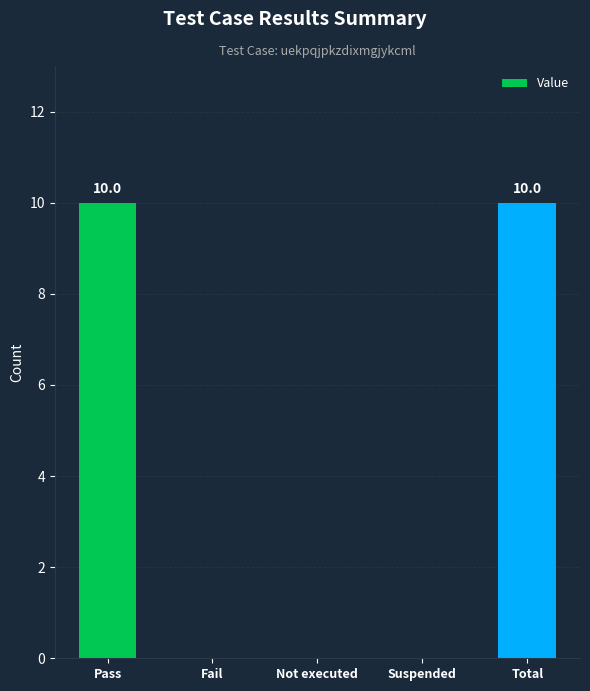

How many data points does each series have?

5